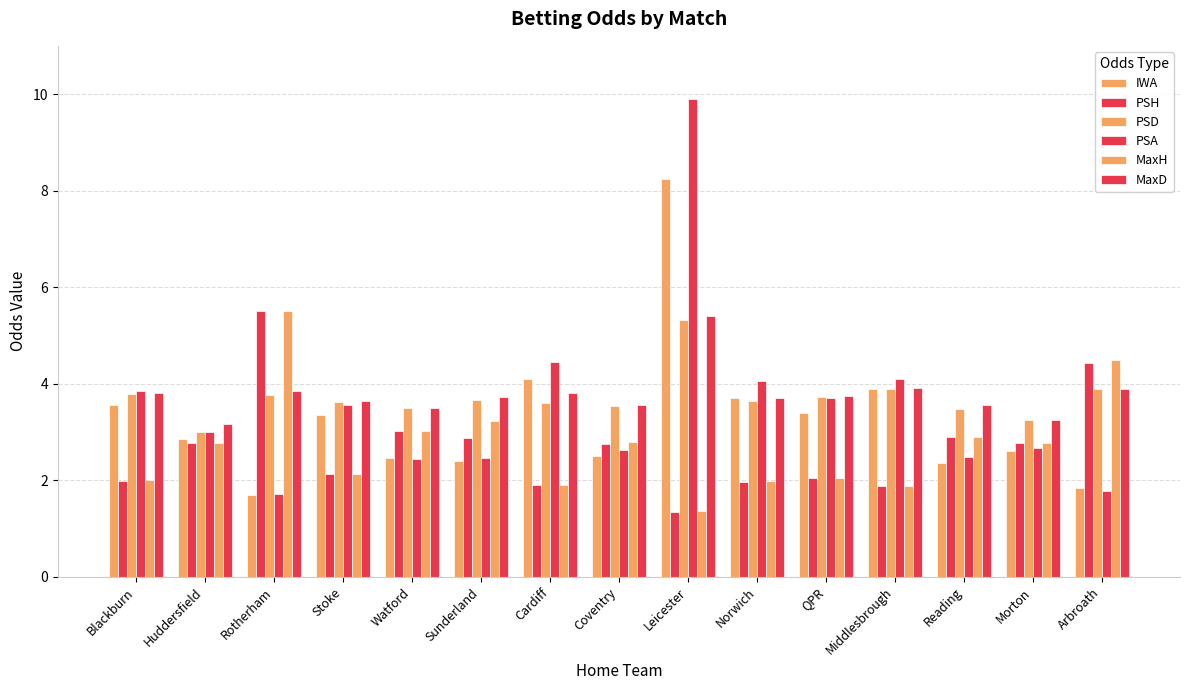

How many categories are shown in the chart?

15